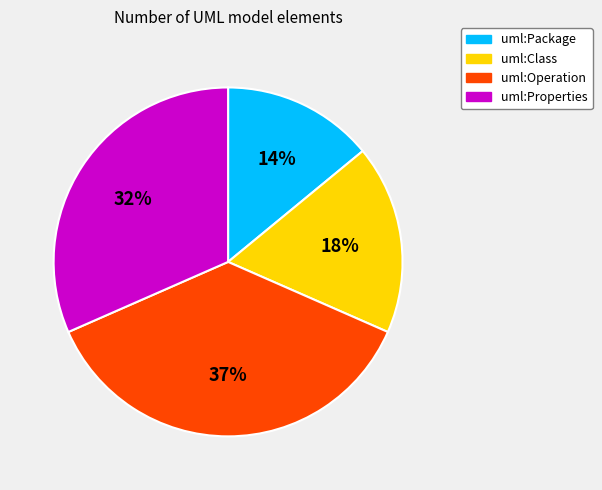

The uml:Properties slice represents 17% of the pie. True or false?

False